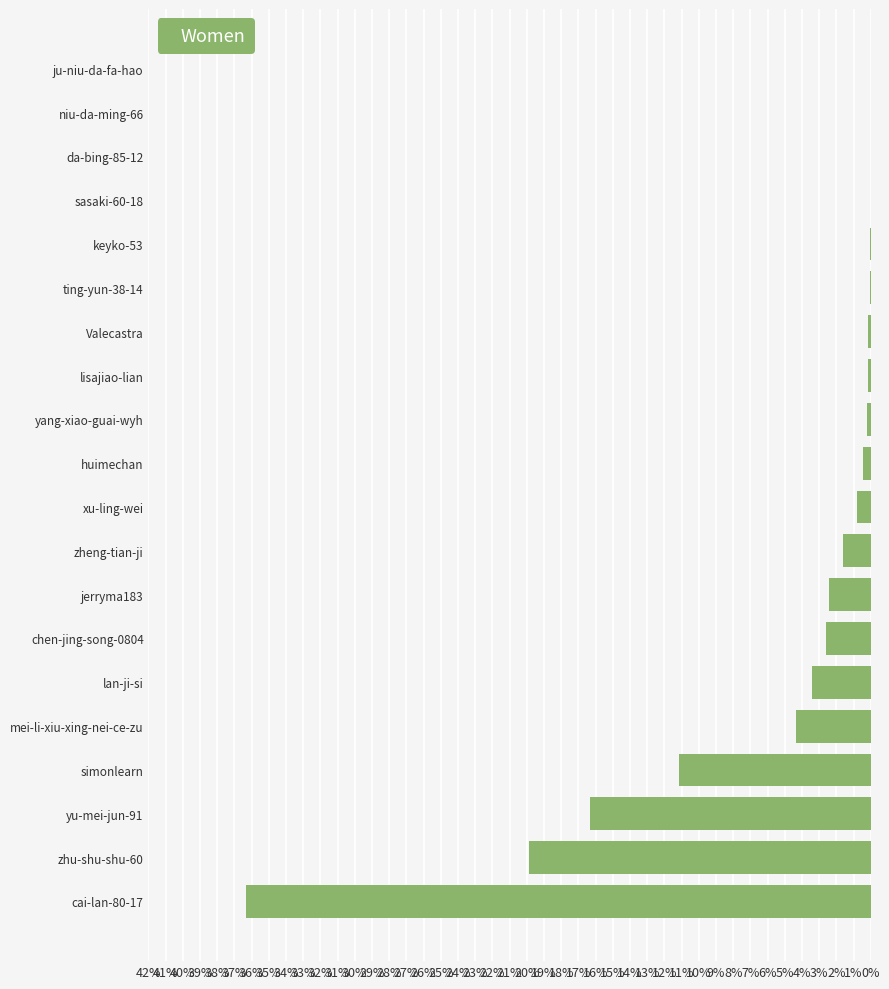

Which label corresponds to the largest value in the chart?

cai-lan-80-17